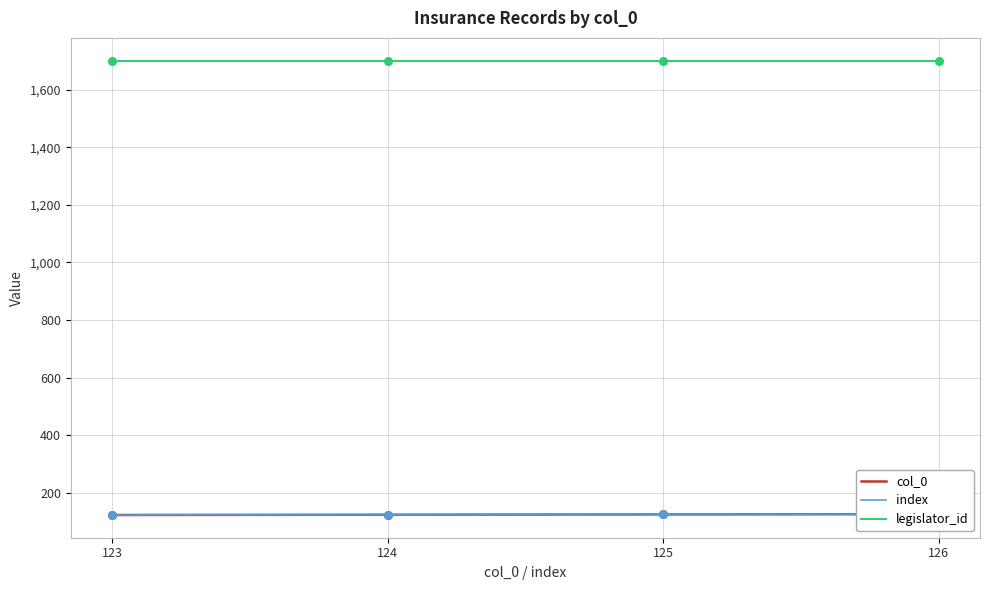

Is the value of col_0 at 126 greater than the value of legislator_id at 125?

No